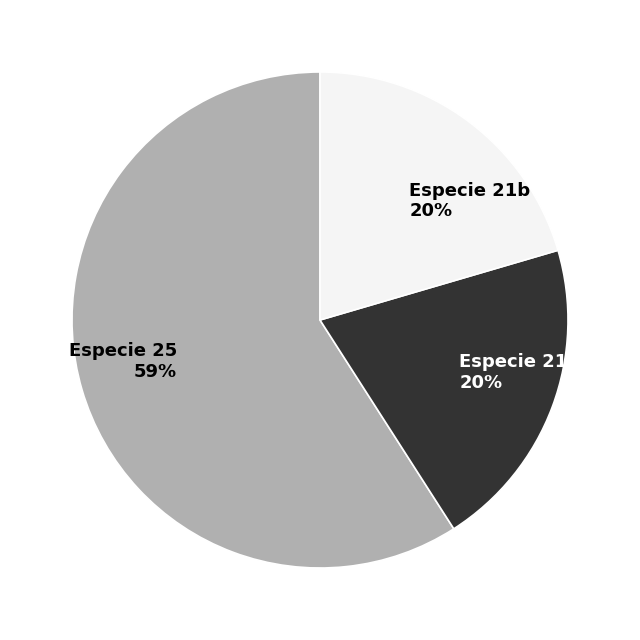

Combined, do Especie 21b 20% and Especie 25 59% account for over 50%?

Yes